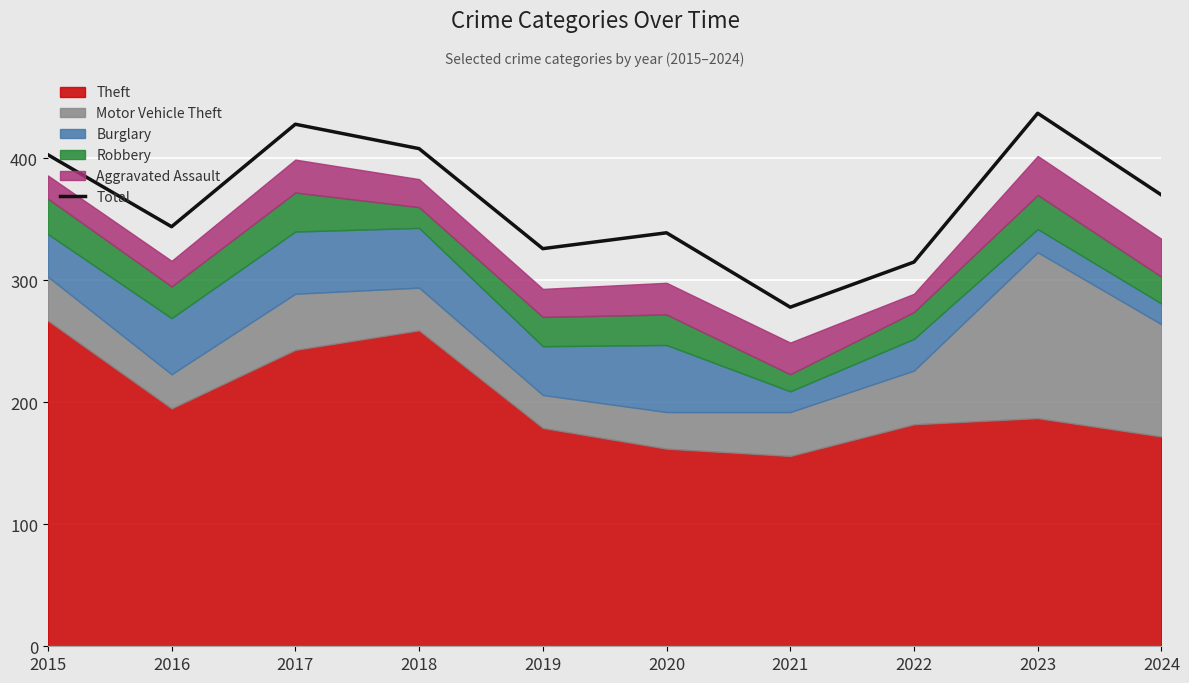

What is the ratio of the value at 2021 to the value at 2022?

0.9